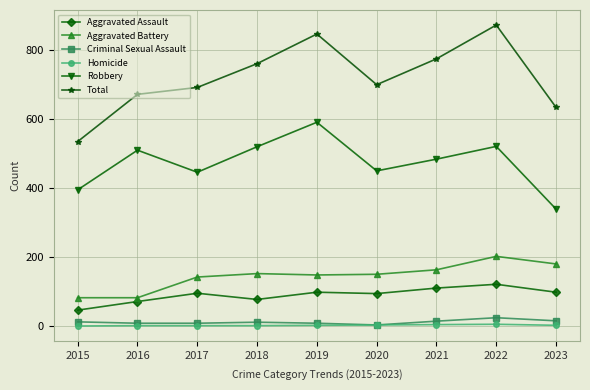

What is the difference between the maximum and minimum values in the Total series?

338